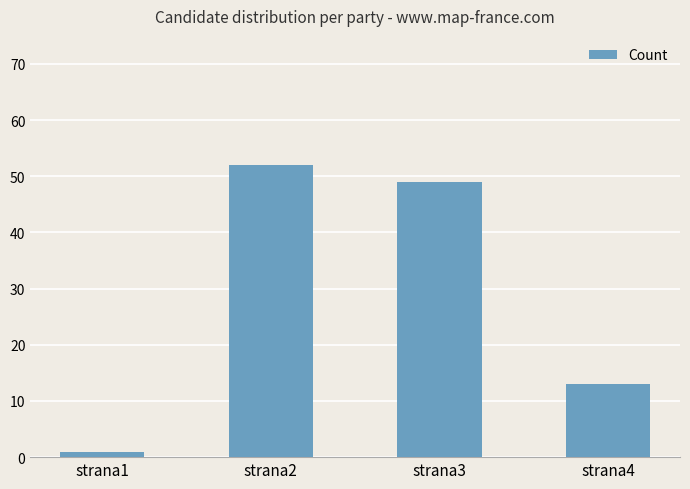

The chart shows a value of 49 at strana3. True or false?

True